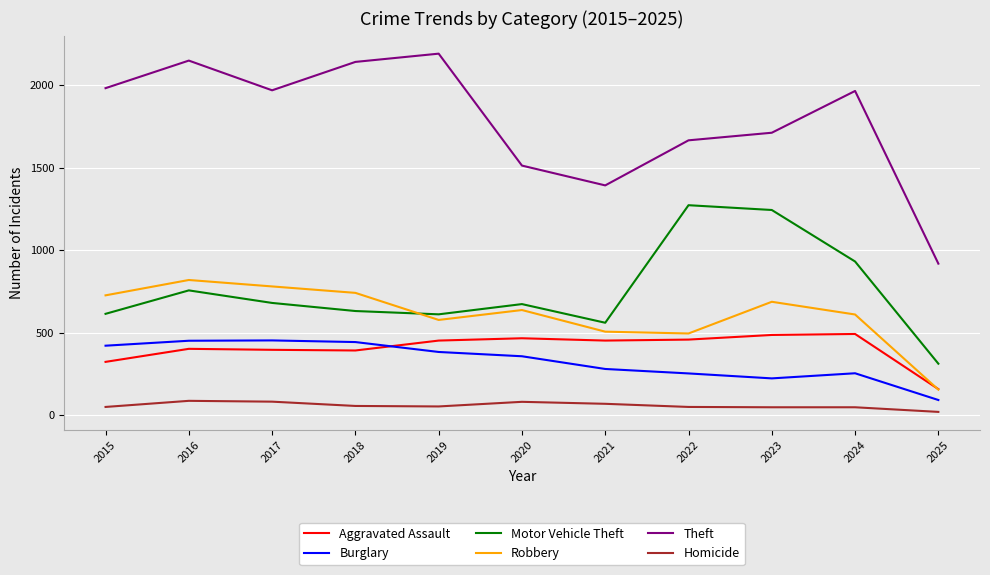

How many values in the Robbery series are below 637?

5